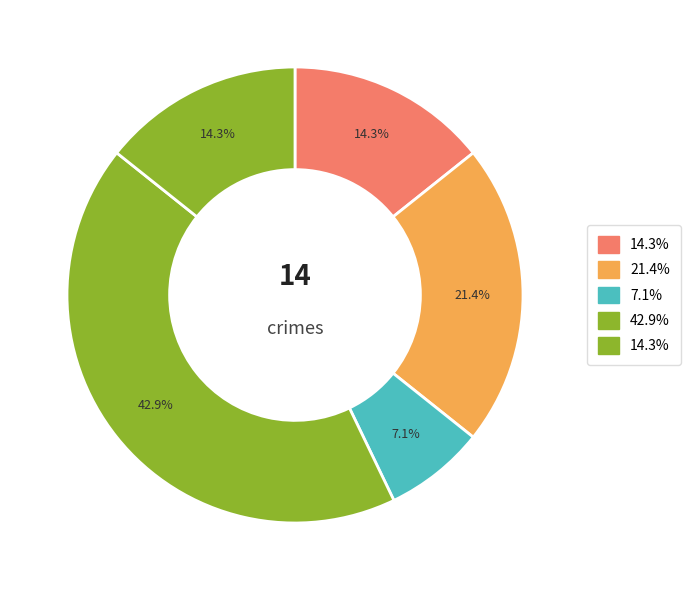

Count the number of slices in the pie.

5